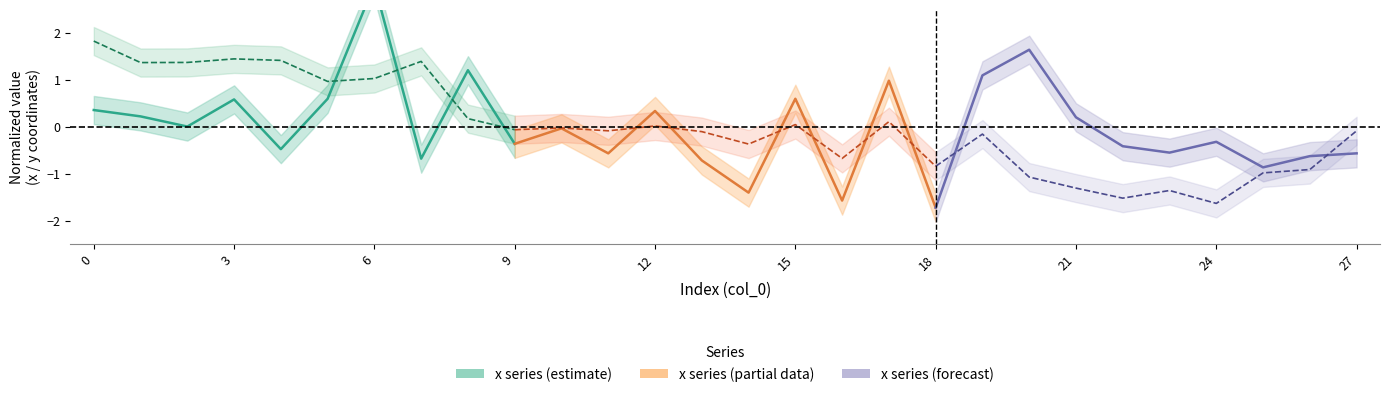

How many data points does each series have?

10